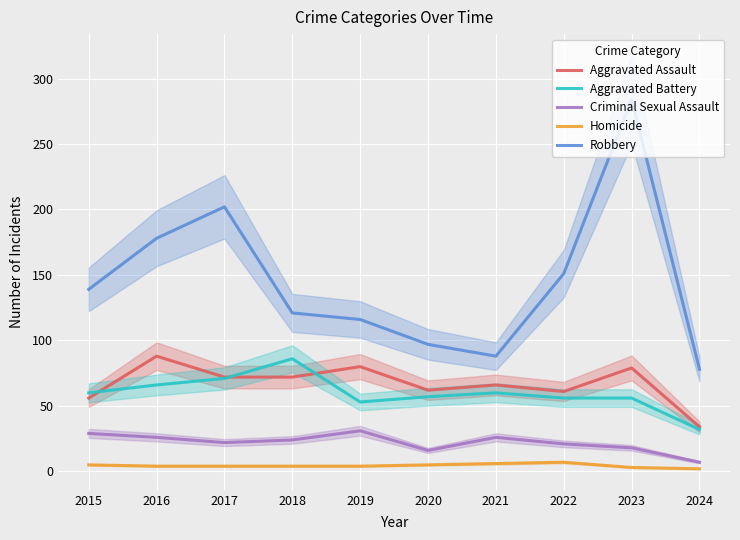

Where does the Homicide series first go above 4?

2015